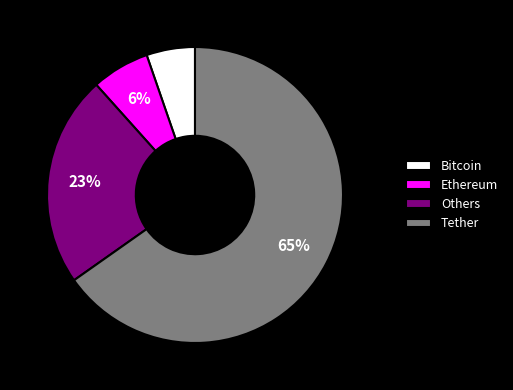

Which category has the smallest portion of the pie?

Bitcoin